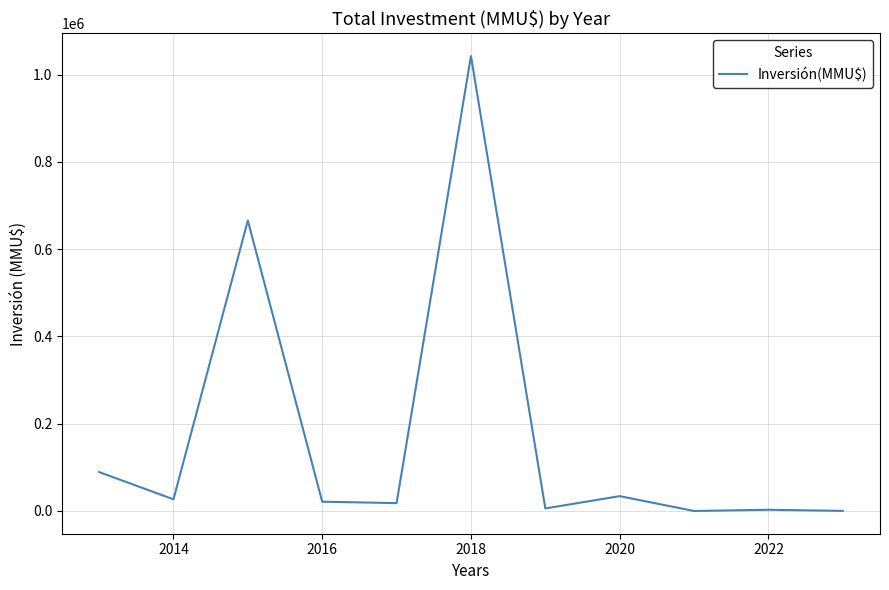

What is the difference between the maximum and minimum values?

1042770